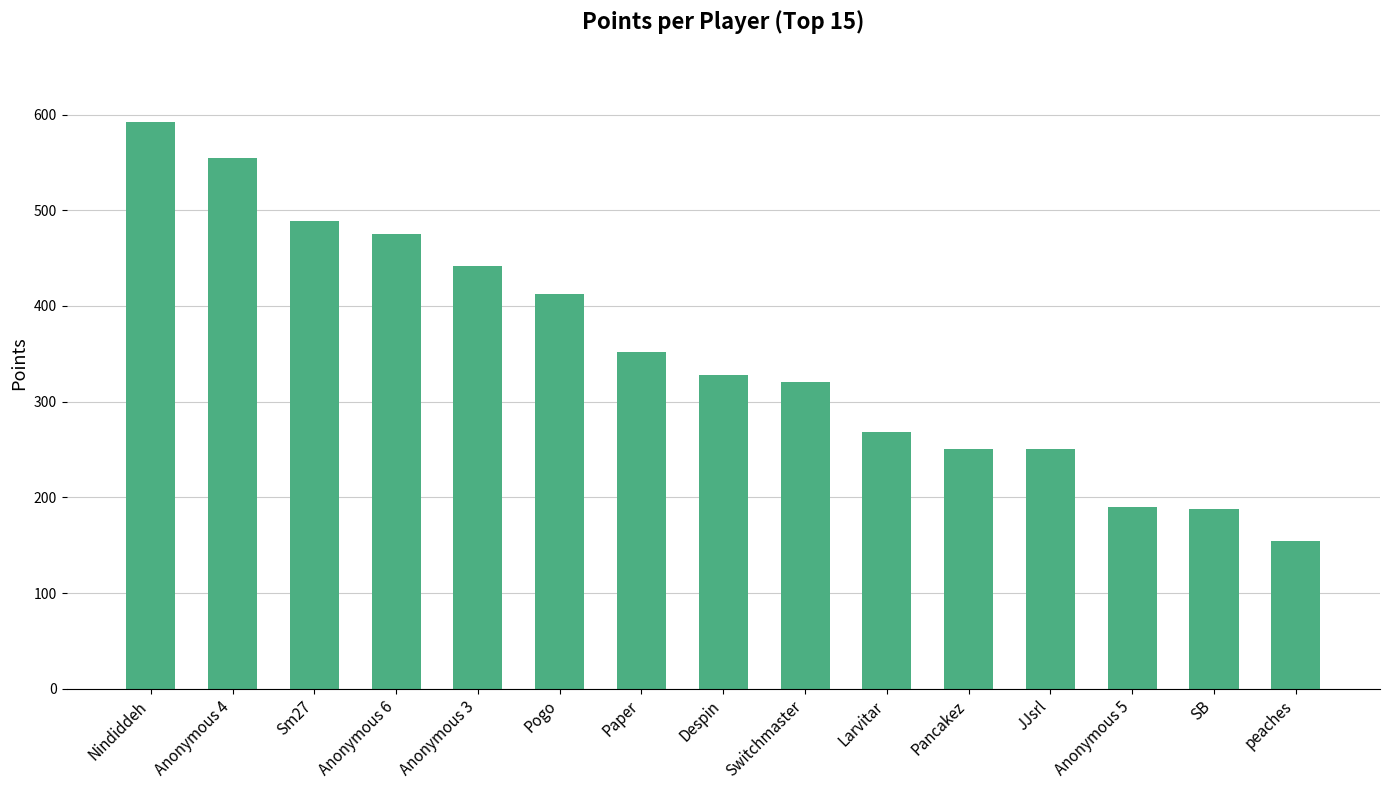

True or false: the data shows 268 at Larvitar.

True